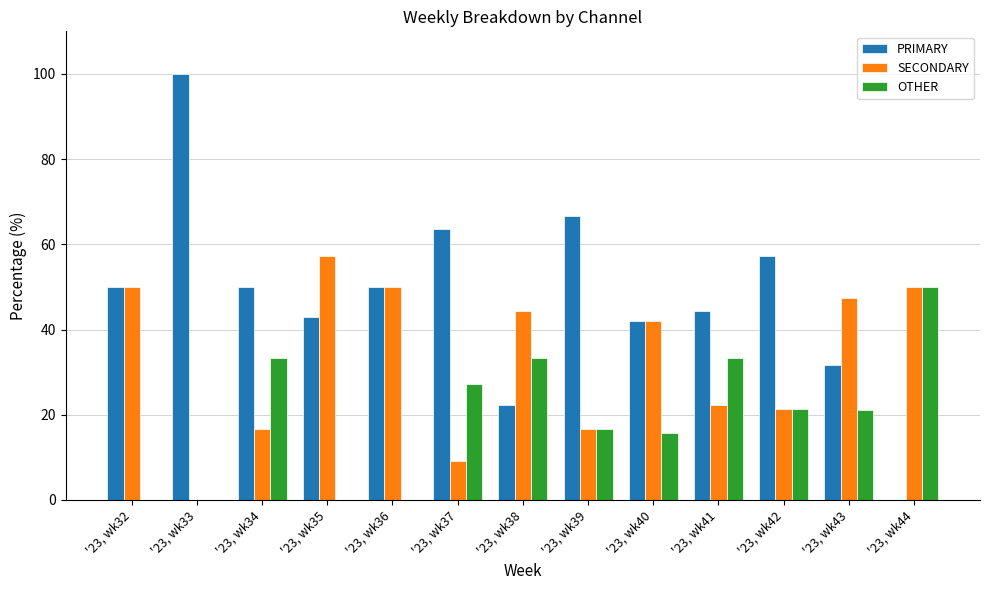

How many values in SECONDARY are above zero?

12